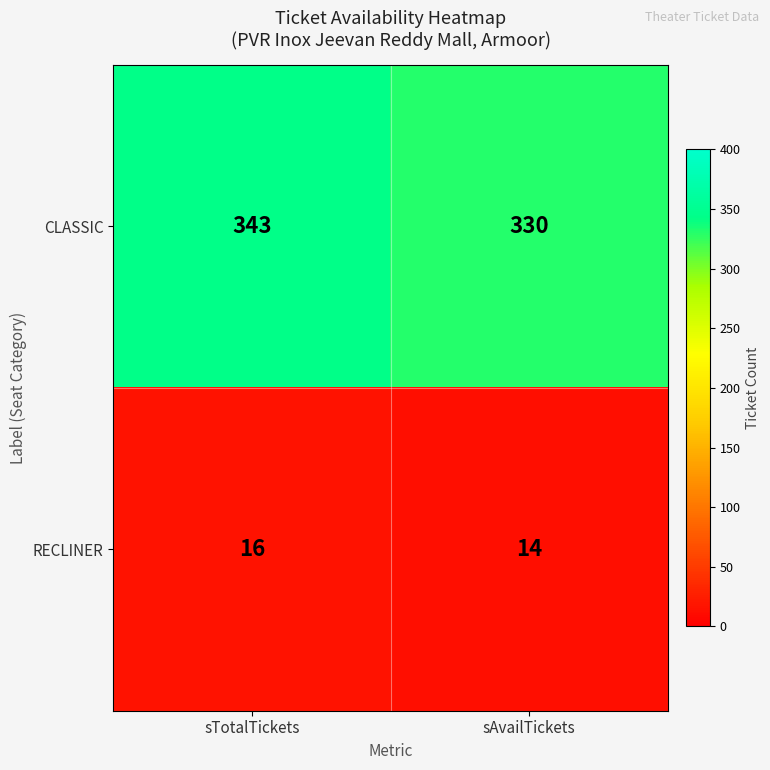

Reading left to right, what are all the values shown in this chart?

CLASSIC: sTotalTickets=343	sAvailTickets=330
RECLINER: sTotalTickets=16	sAvailTickets=14